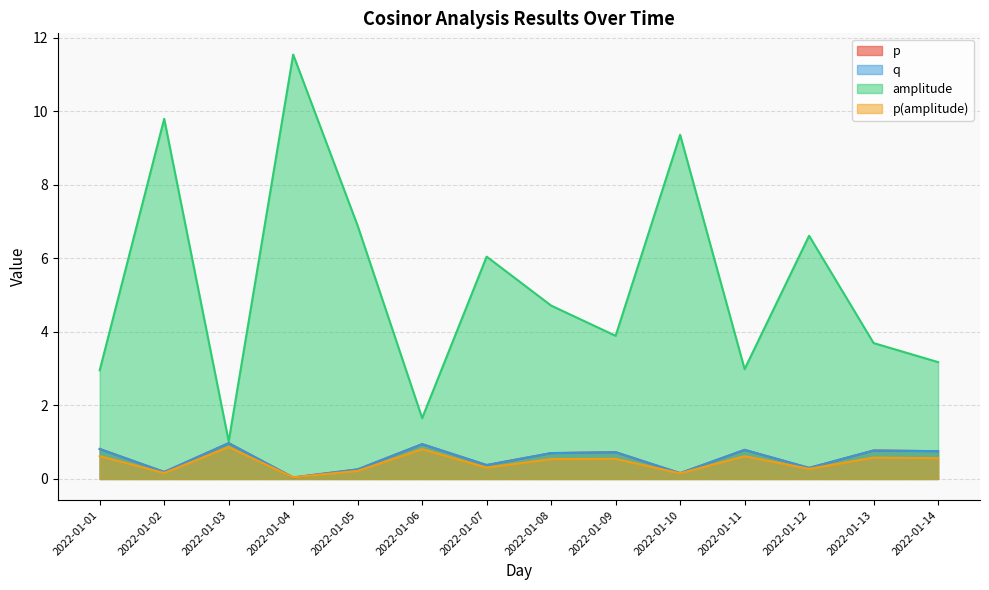

True or false: amplitude has a value of 6.9 at 2022-01-05.

True